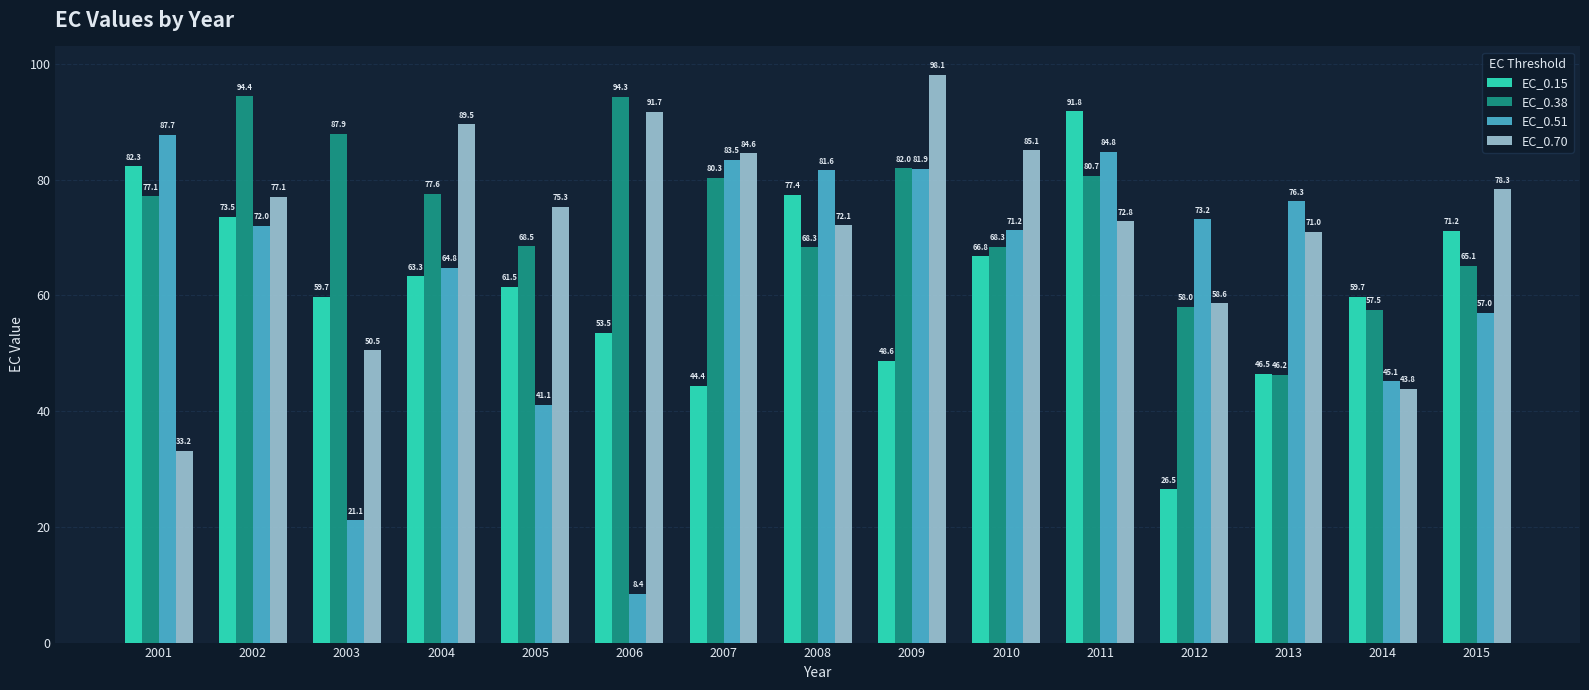

At which label is EC_0.38 closest to 70?

2005